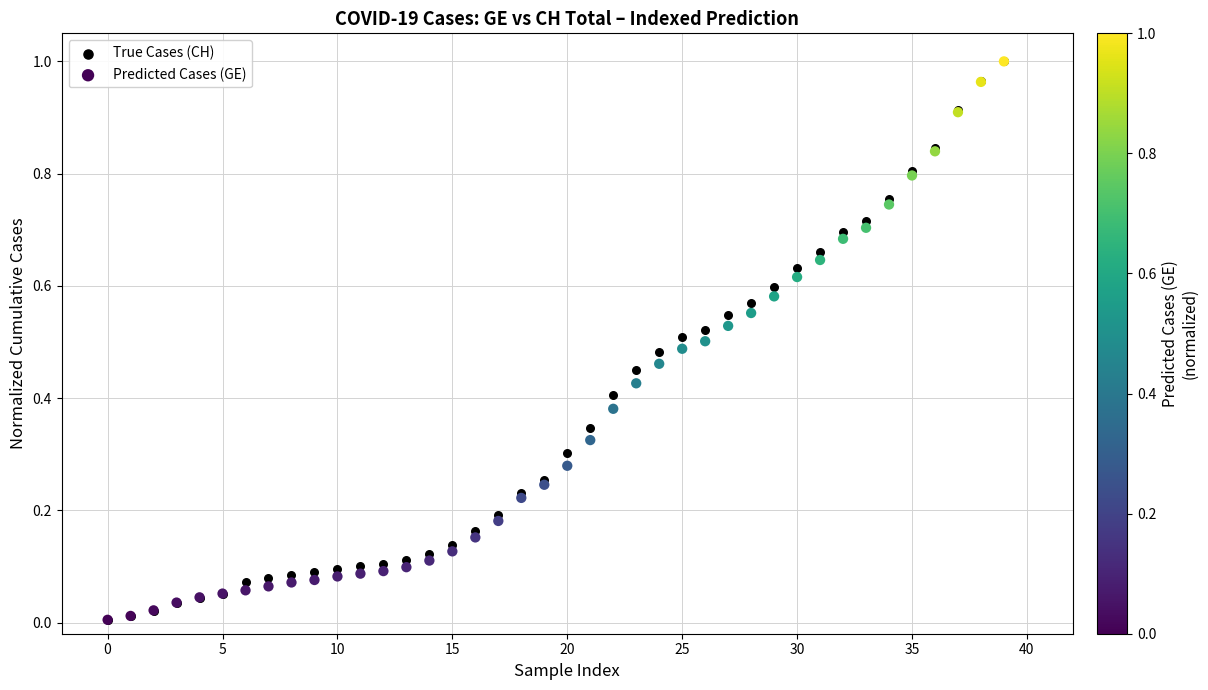

What are all the series names shown in the legend?

True Cases (CH), Predicted Cases (GE)